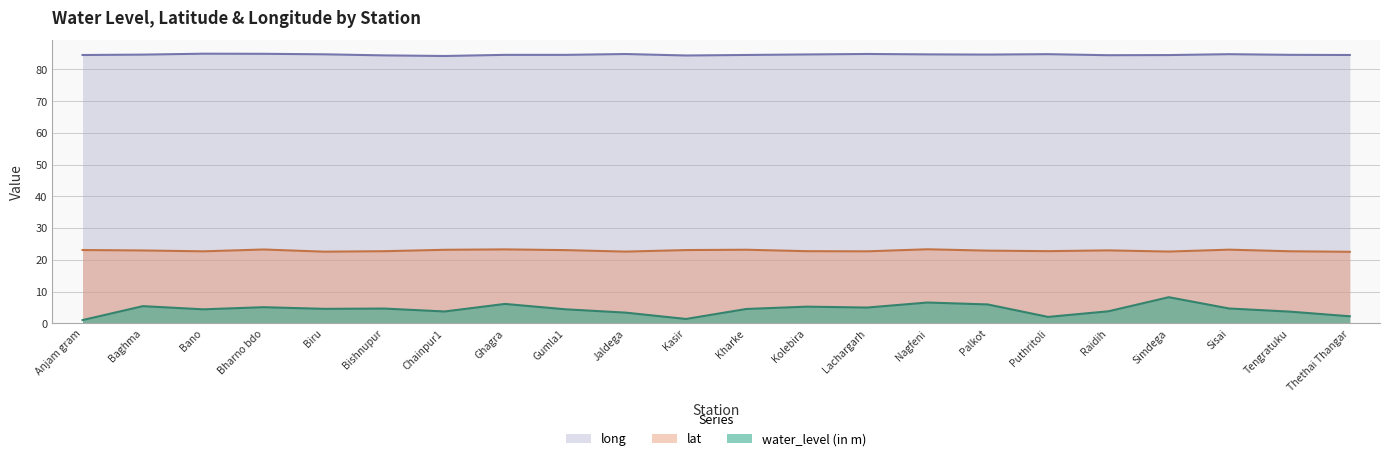

What position from the right is Simdega?

4